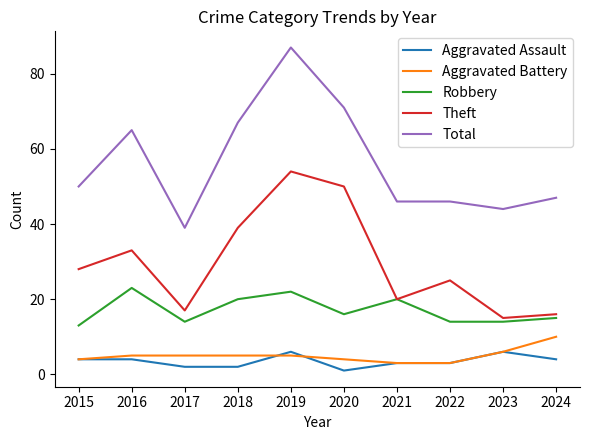

What is the minimum value for Robbery?

13